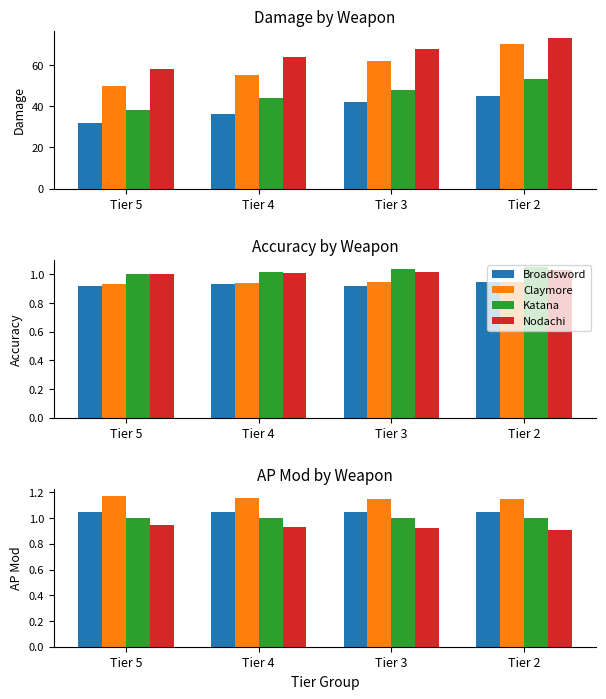

What is the average value of the Katana series?

1.0